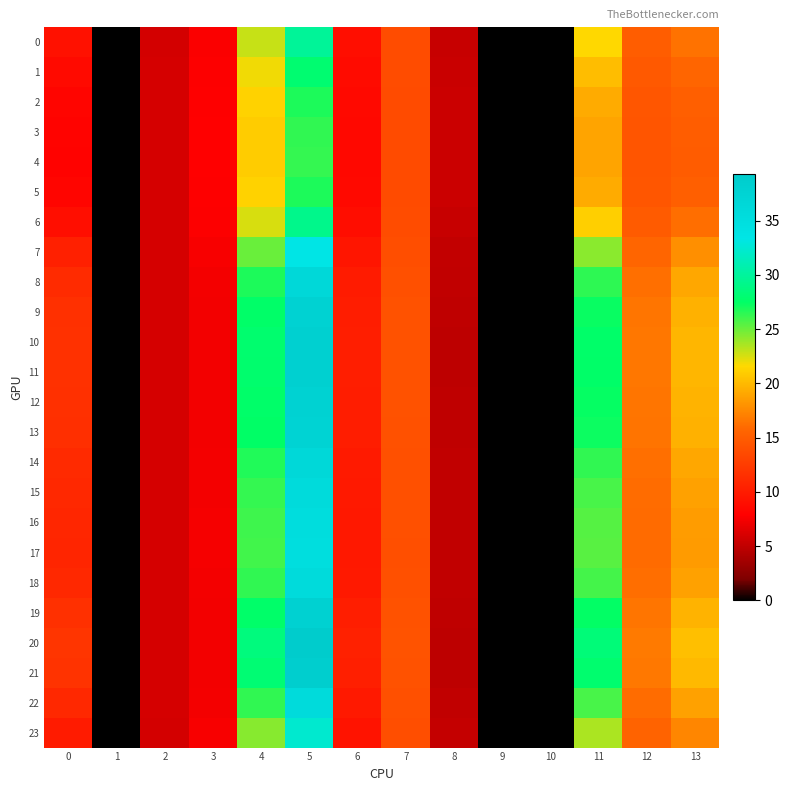

Which label corresponds to the largest value in the chart?

5